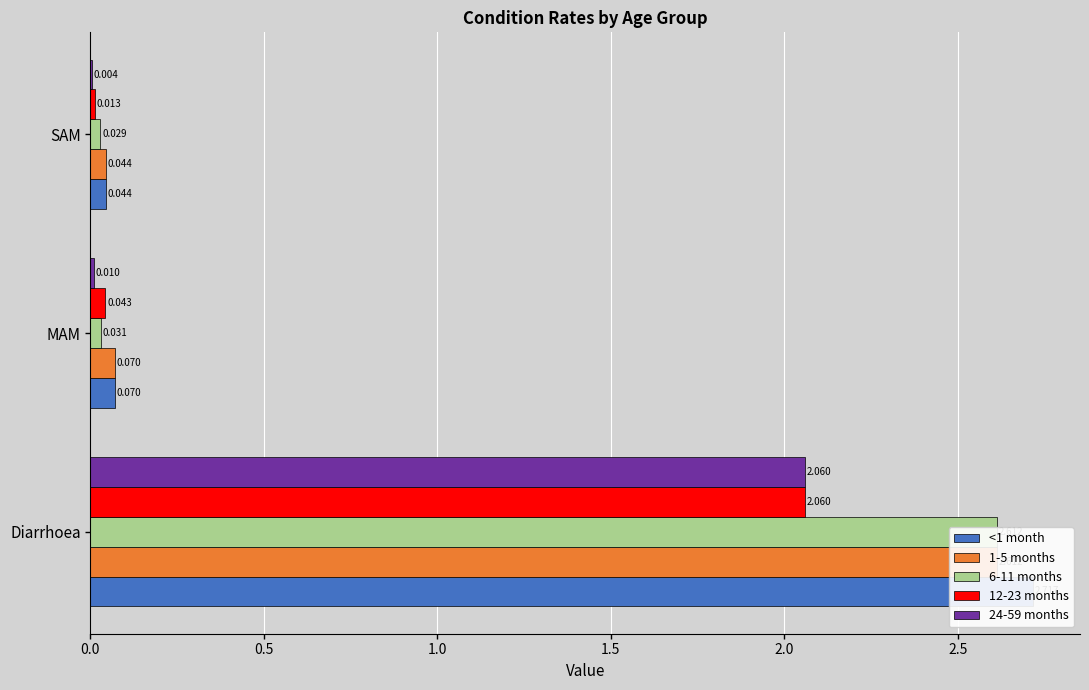

What is the difference between the maximum and second lowest values in the 12-23 months series?

2.0